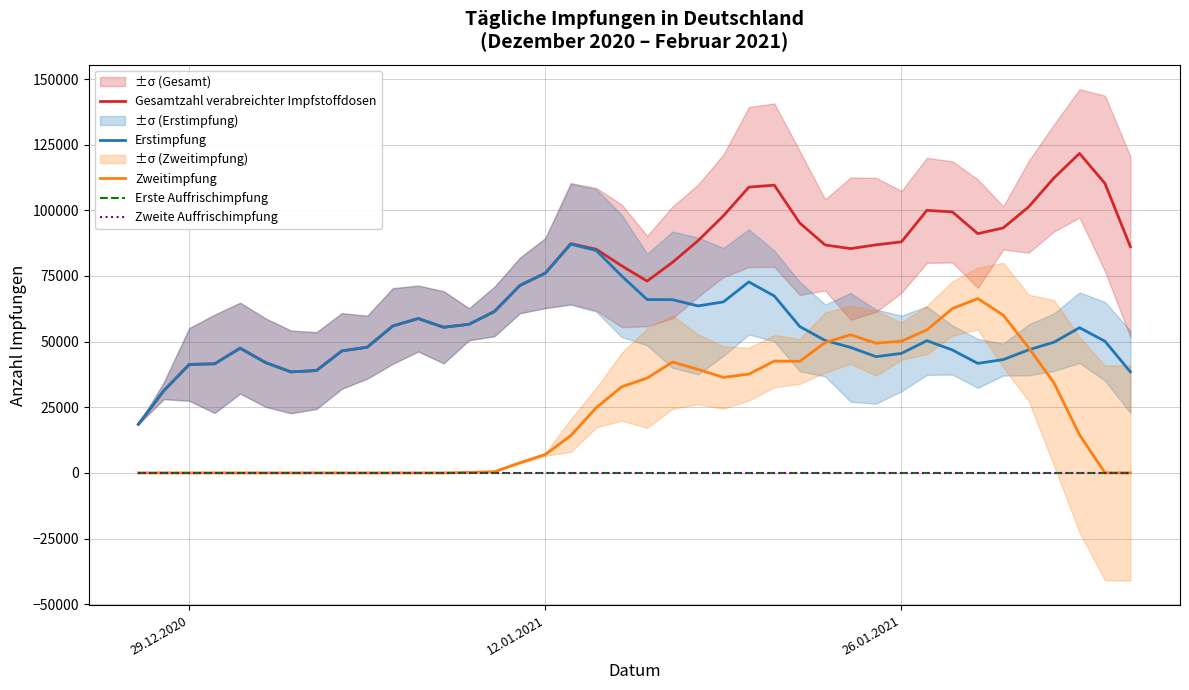

True or false: Zweite Auffrischimpfung and Gesamtzahl verabreichter Impfstoffdosen intersect in this chart.

False